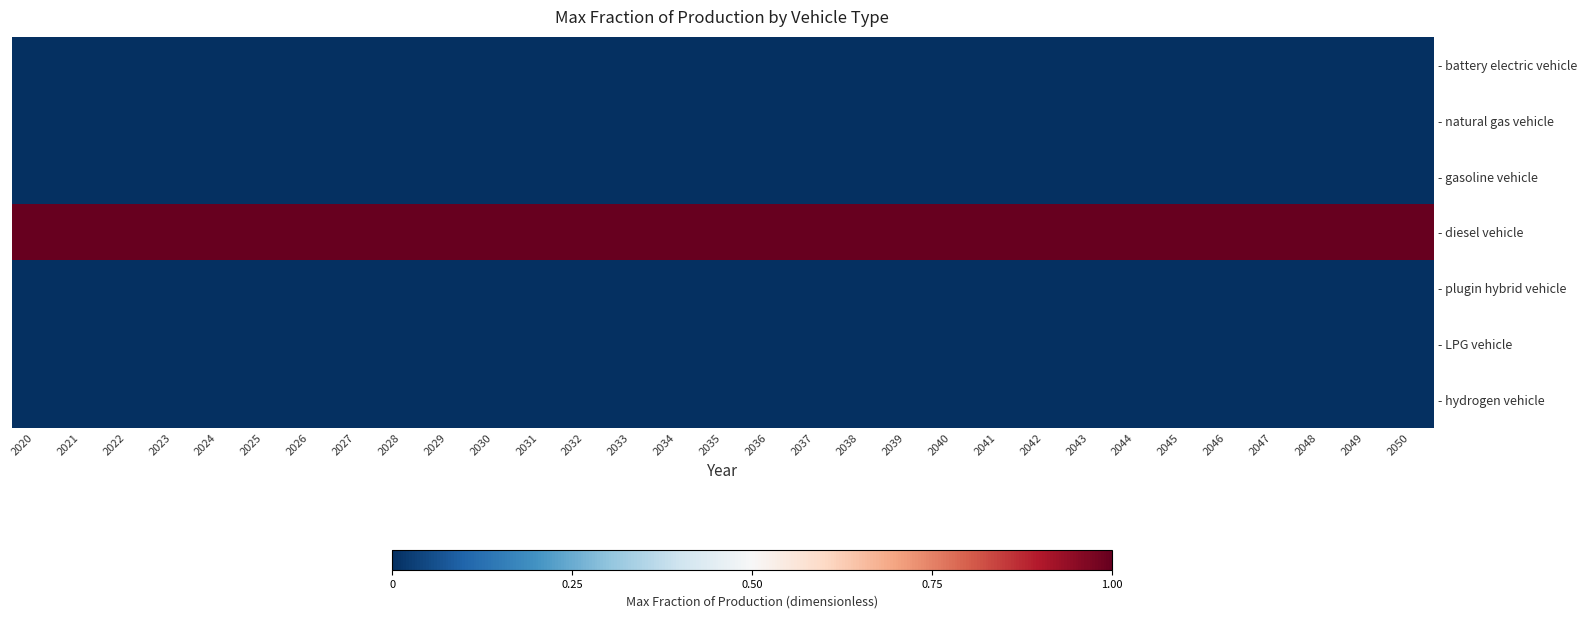

How many data points does each series have?

31